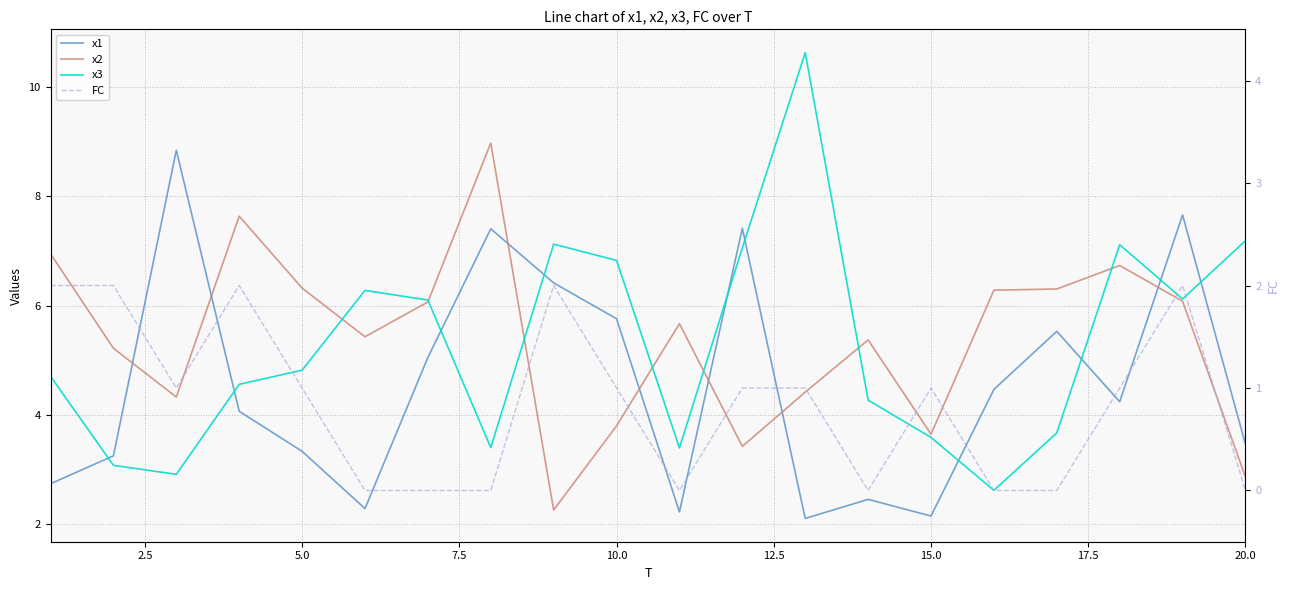

True or false: x1 and FC cross at least once.

False